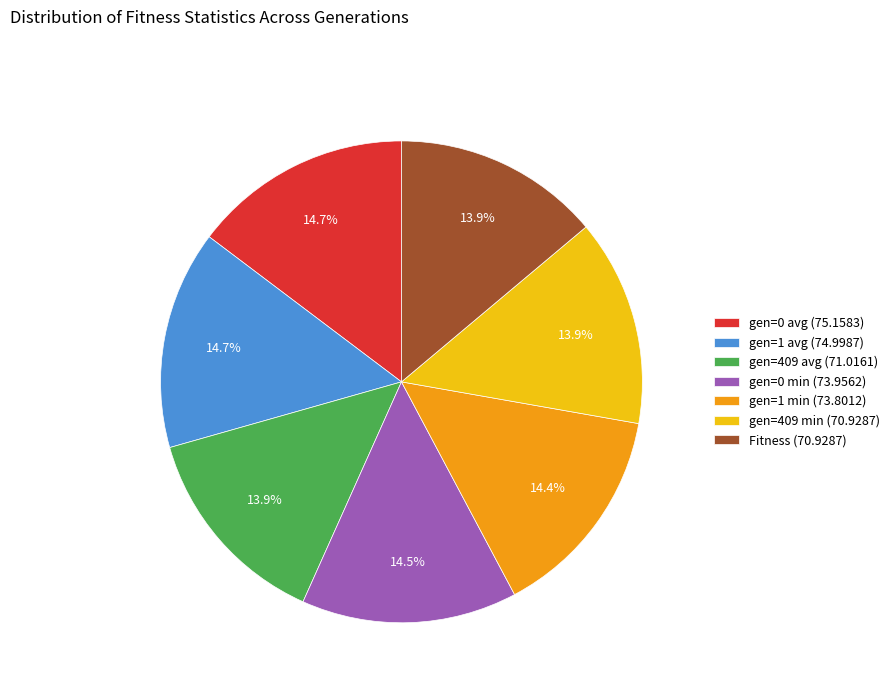

Is there a majority slice in this chart?

No